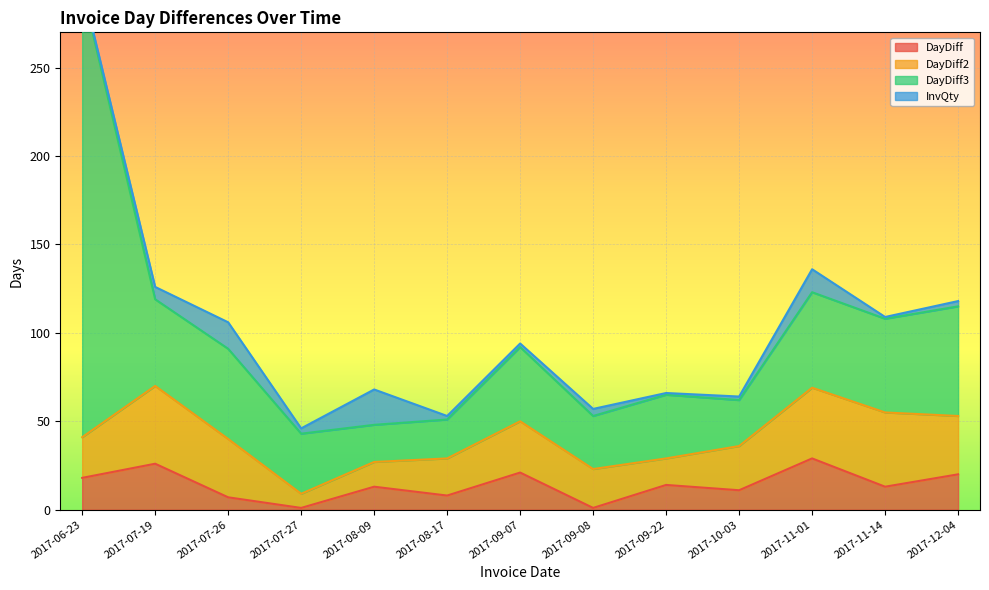

The InvQty series shows 6 at 2017-09-08. True or false?

False